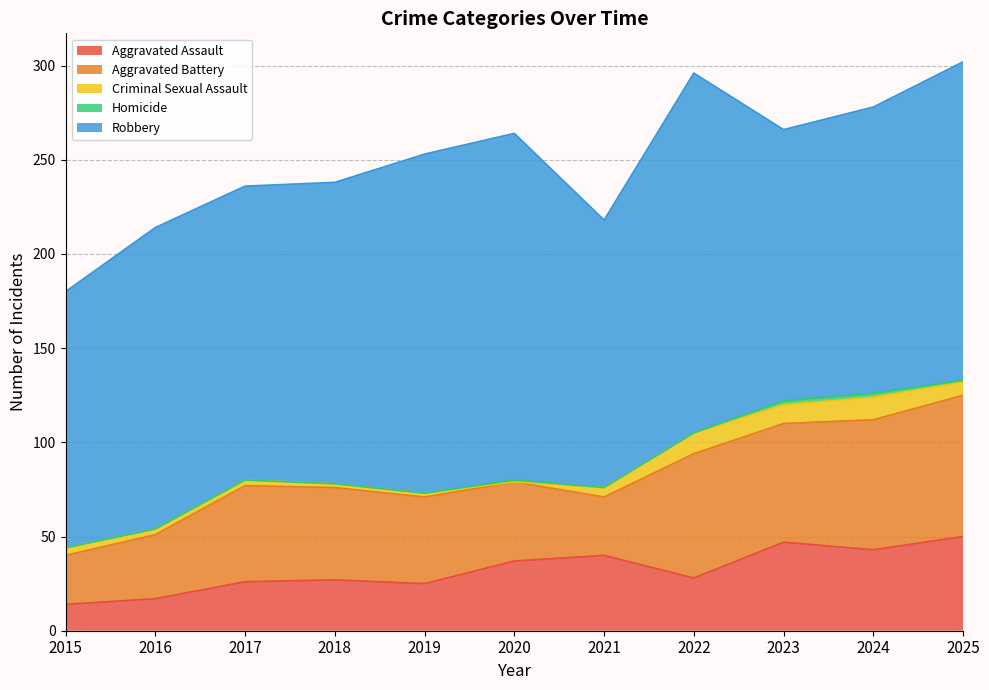

What is the sum of the Criminal Sexual Assault values at 2024 and 2016?

15